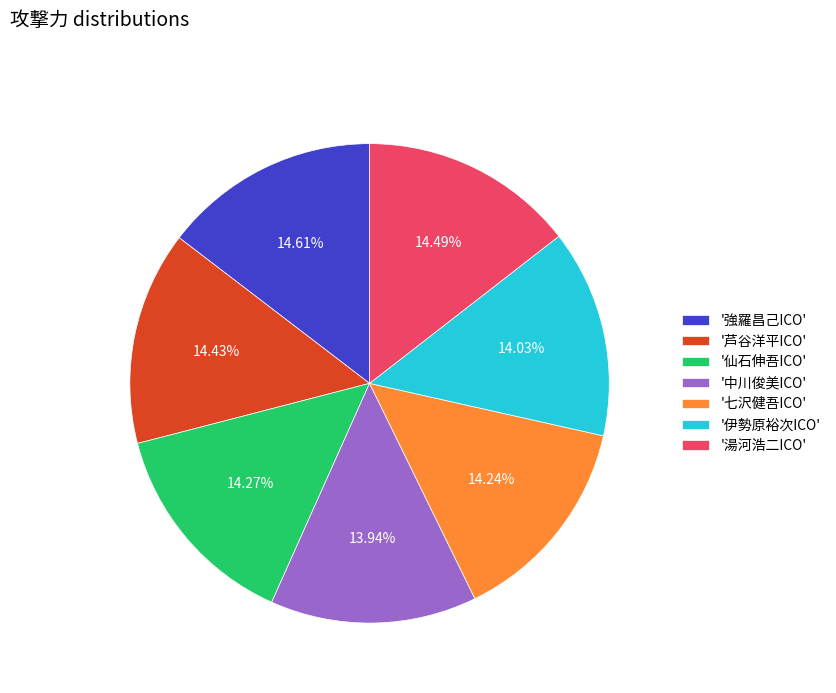

Between '中川俊美ICO' and '湯河浩二ICO', which is larger?

'湯河浩二ICO'